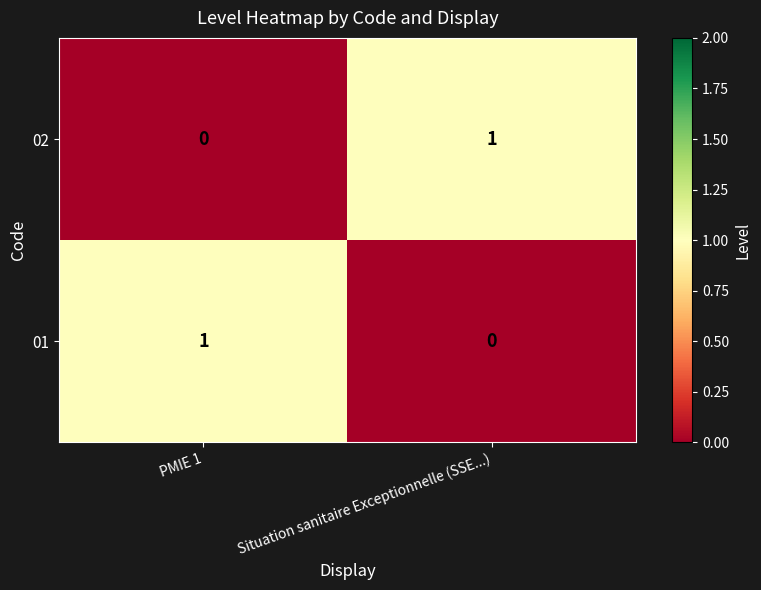

Is the value of 02 at PMIE 1 greater than the value of 01 at PMIE 1?

No